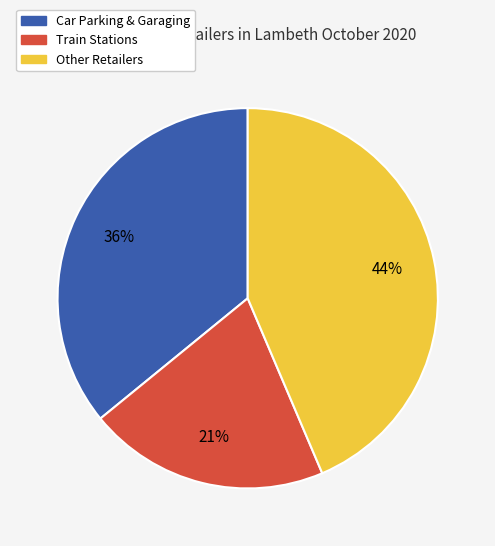

Is there a majority slice in this chart?

No